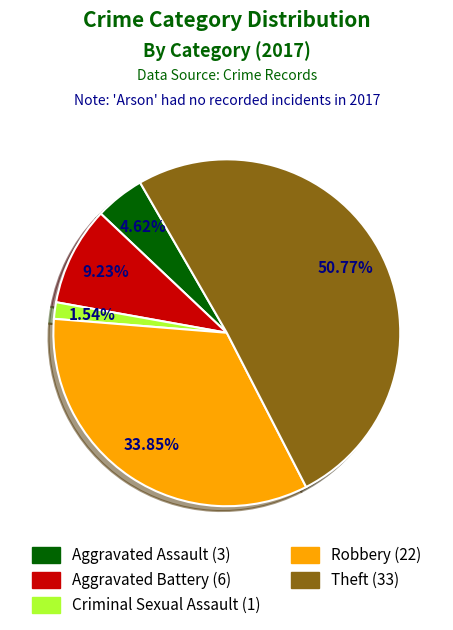

How many slices are in this pie chart?

5